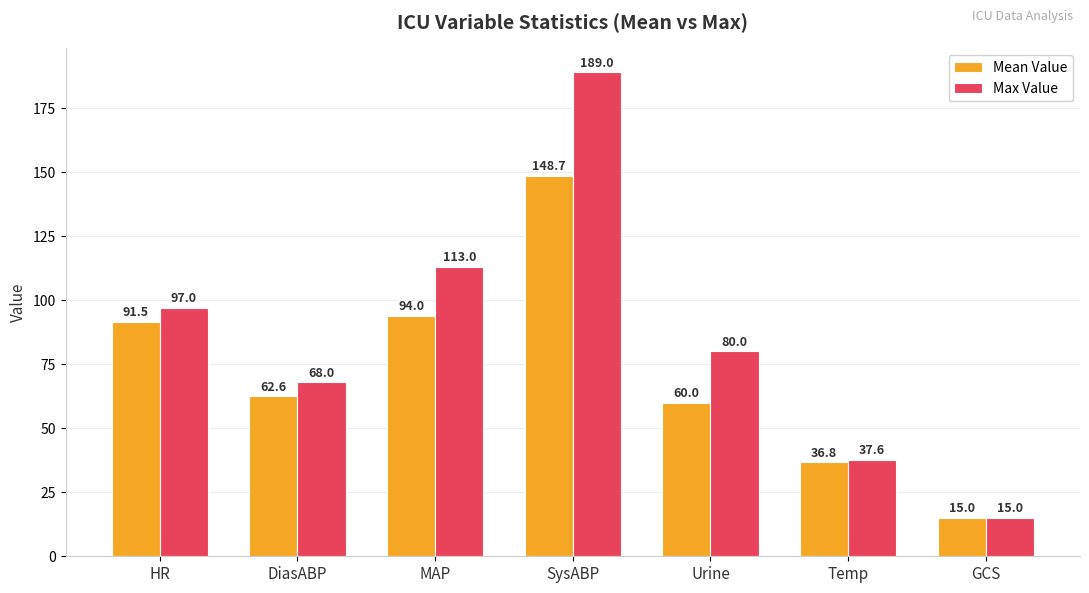

How many distinct data groups are displayed?

2